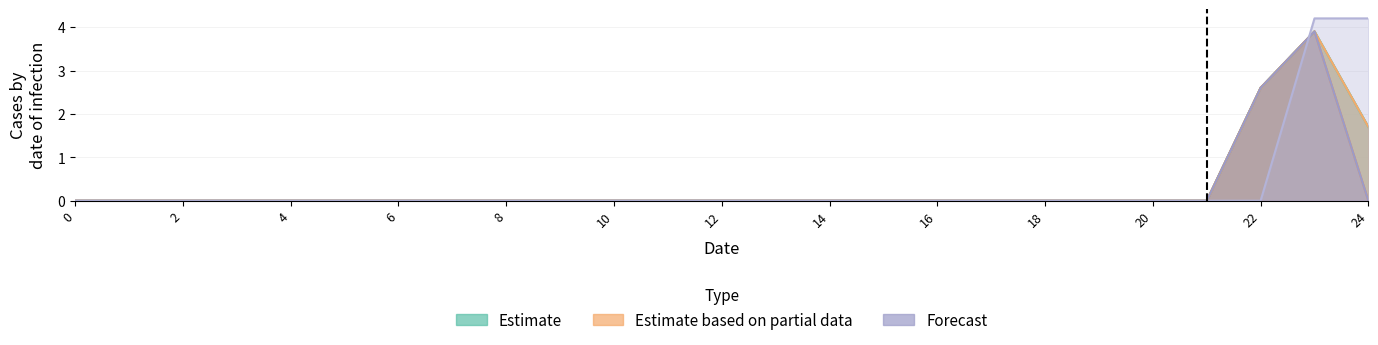

Between 7 and 24, which is larger?

24